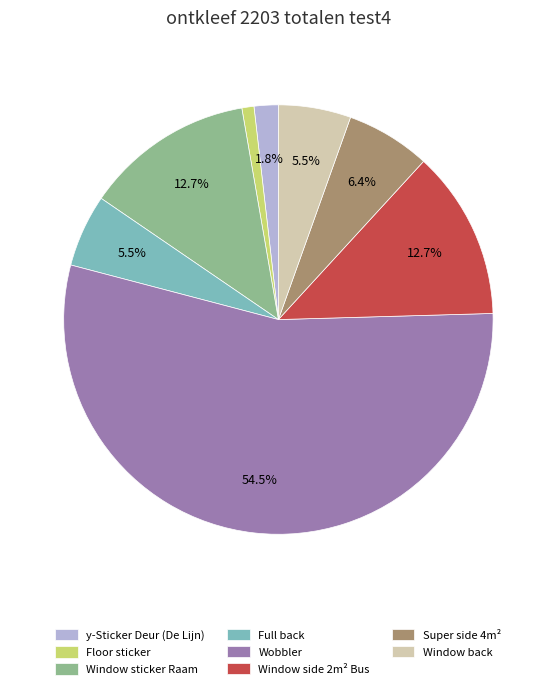

Is there a majority slice in this chart?

Yes